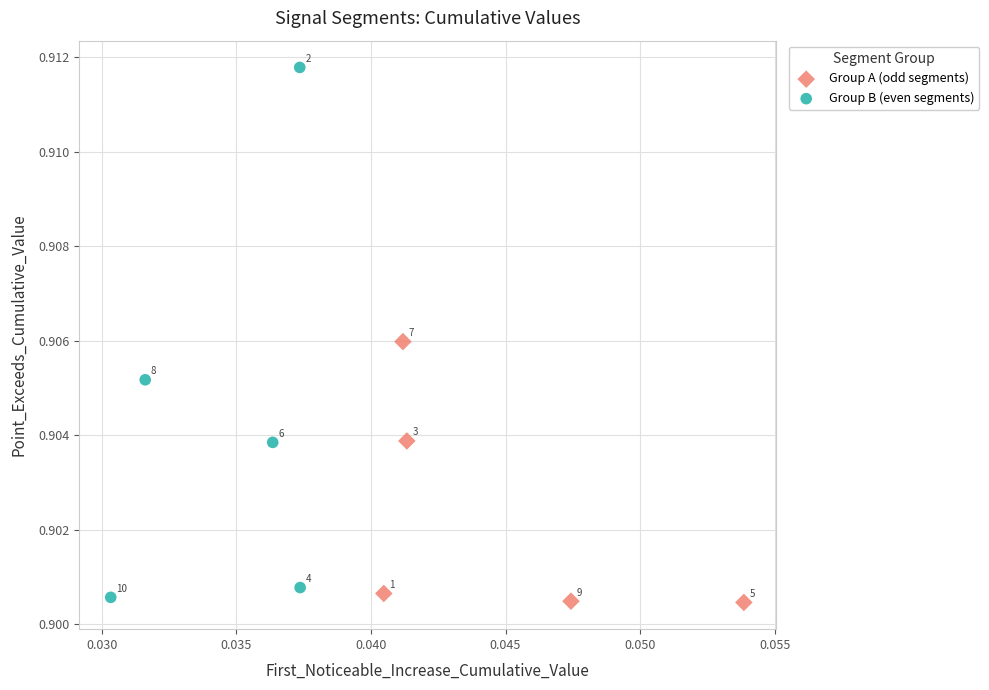

Which series contains the lowest Y value?

Group A (odd segments)